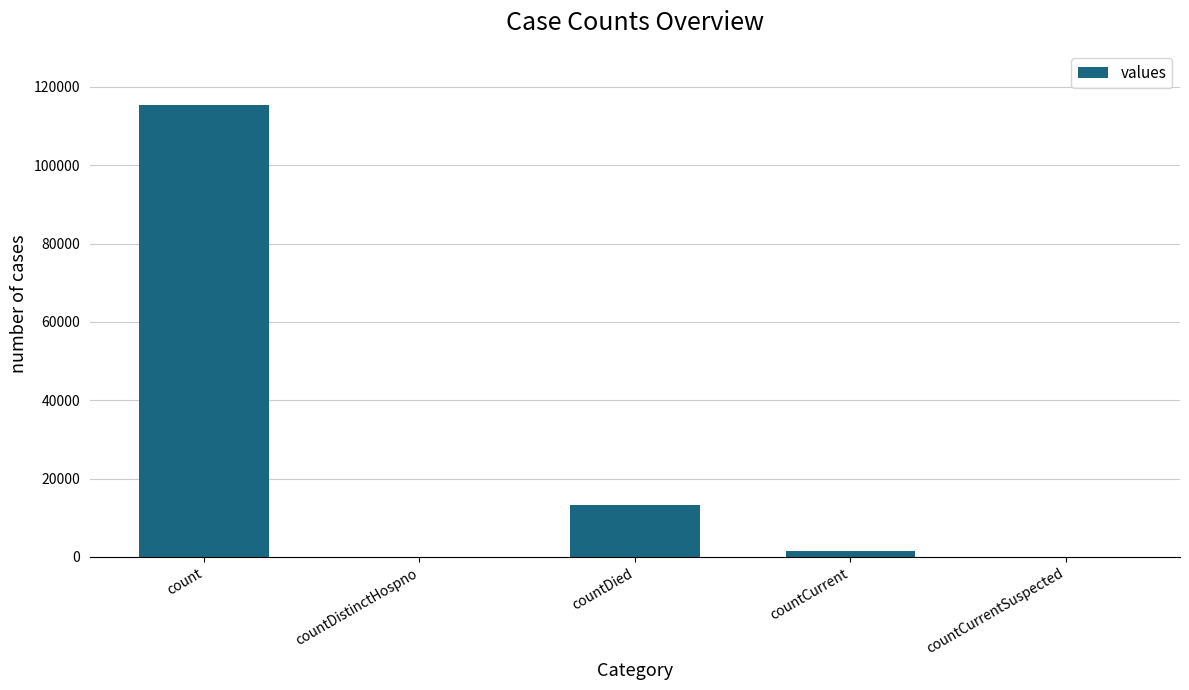

Reading left to right, extract all data points from this chart.

115379	0	13343	1383	0